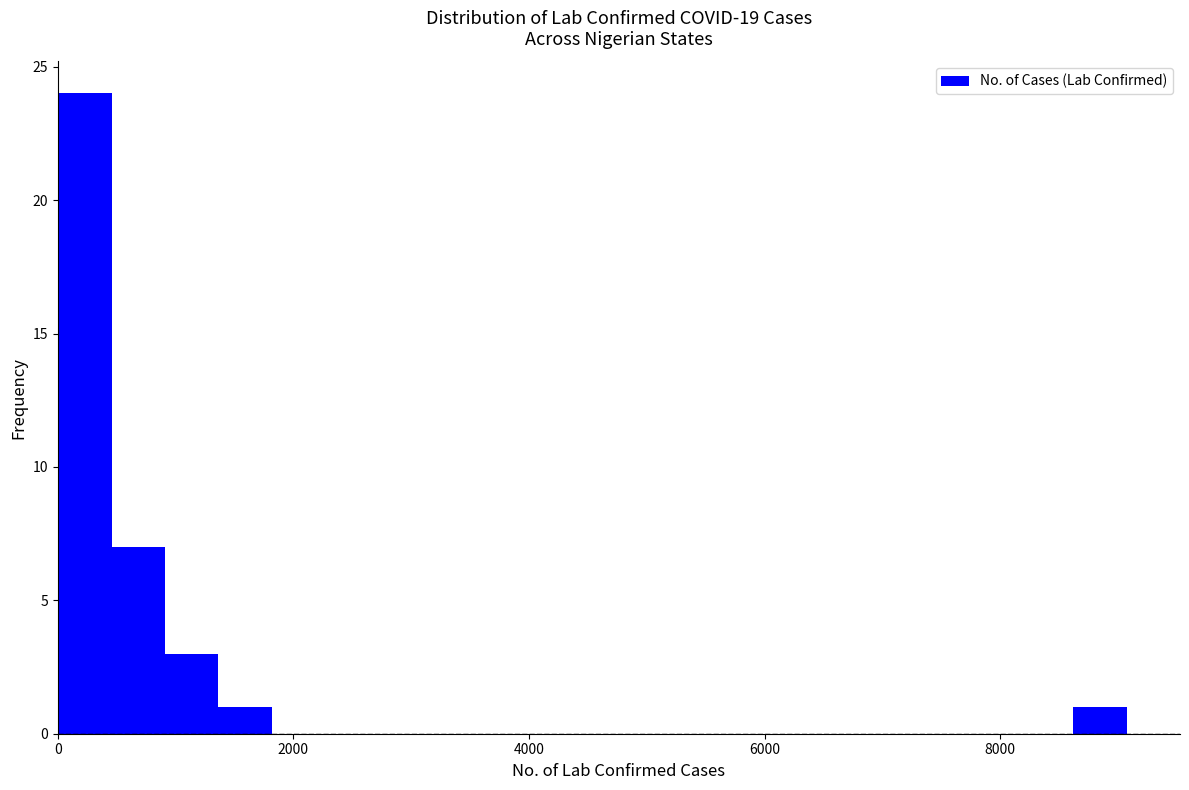

Around what value on the x-axis is the tallest bar? Give the approximate position of its centre, as read against the axis.

200